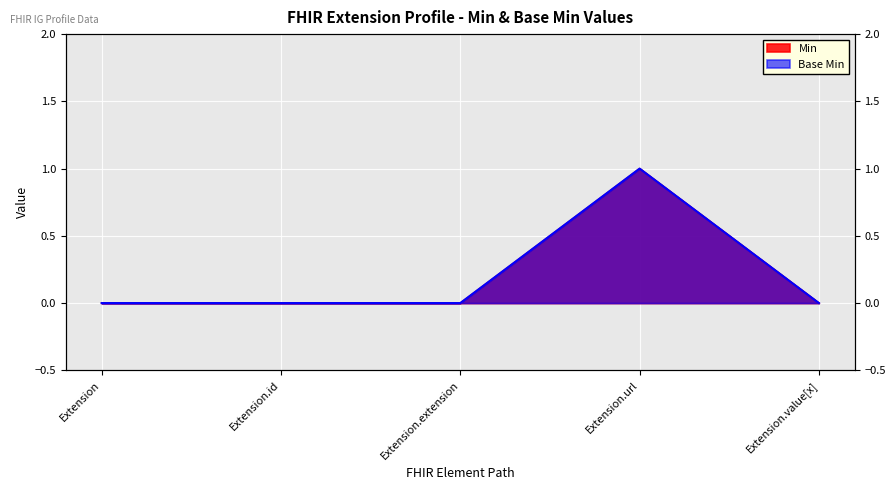

True or false: Min has a value of 0 at Extension.id.

True